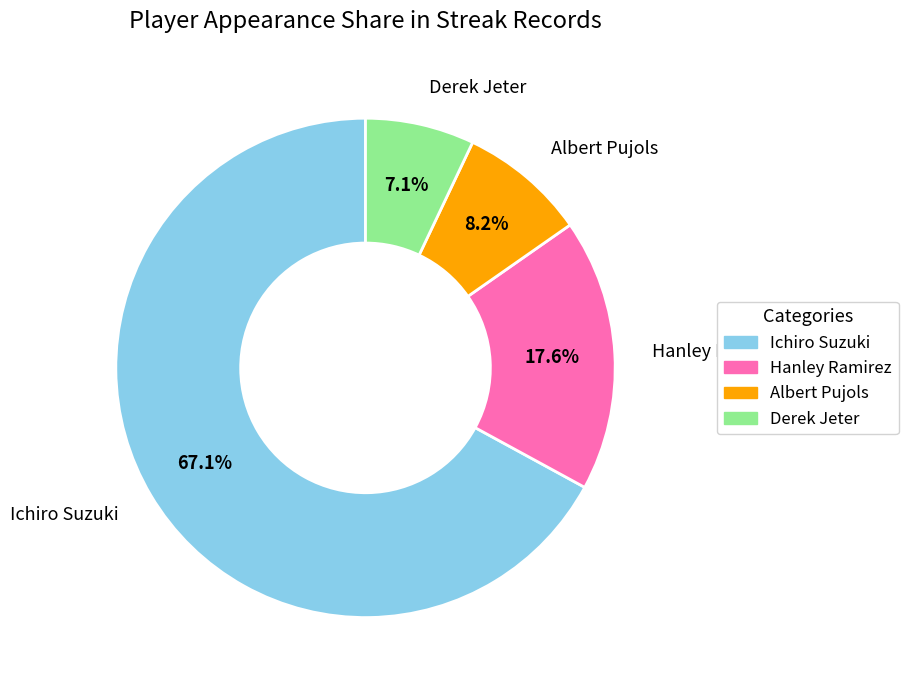

How much of the chart is everything except Albert Pujols?

91.8%